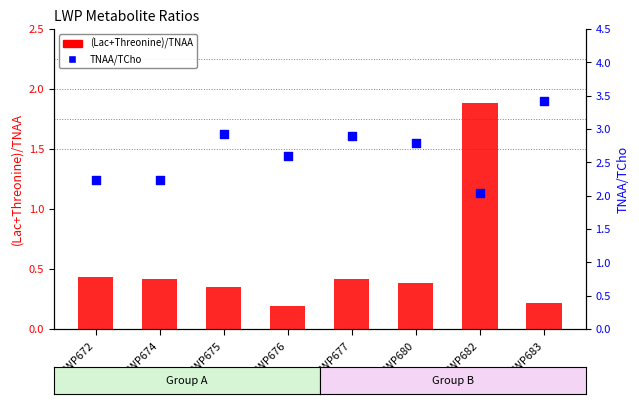

Which series reaches the maximum Y coordinate?

TNAA/TCho